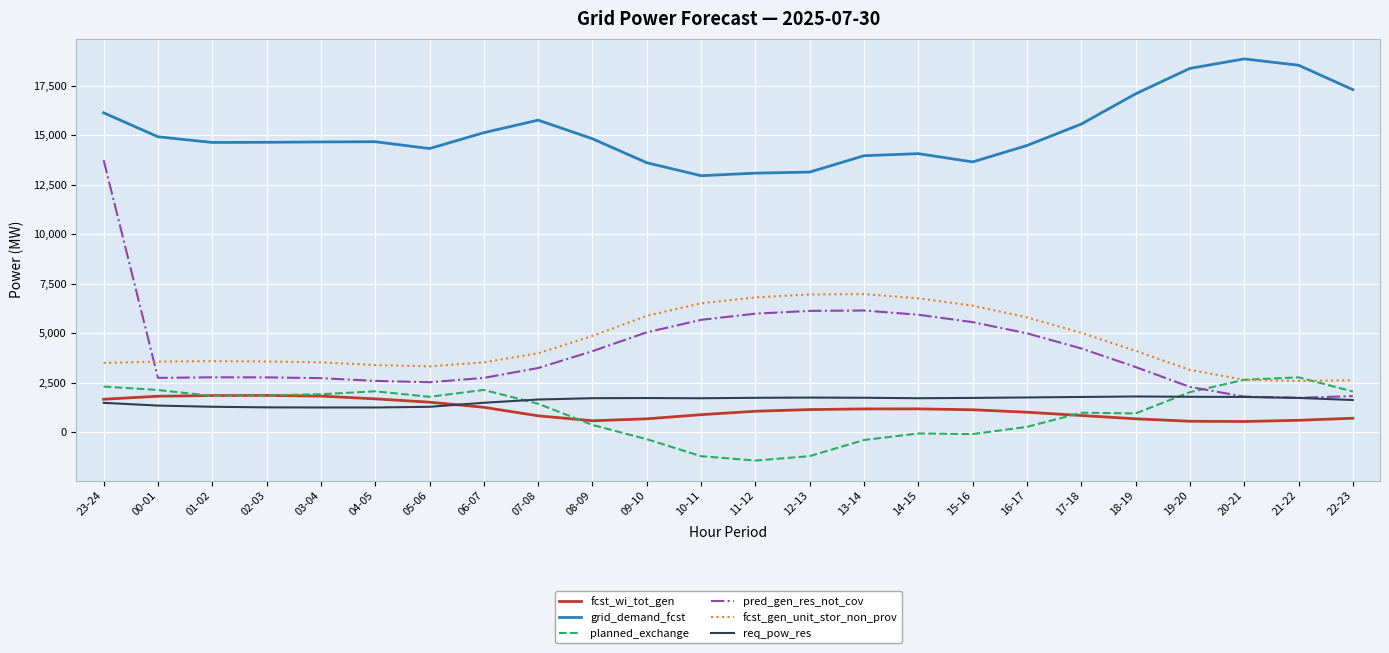

The value of grid_demand_fcst at 18-19 is 17083. True or false?

True